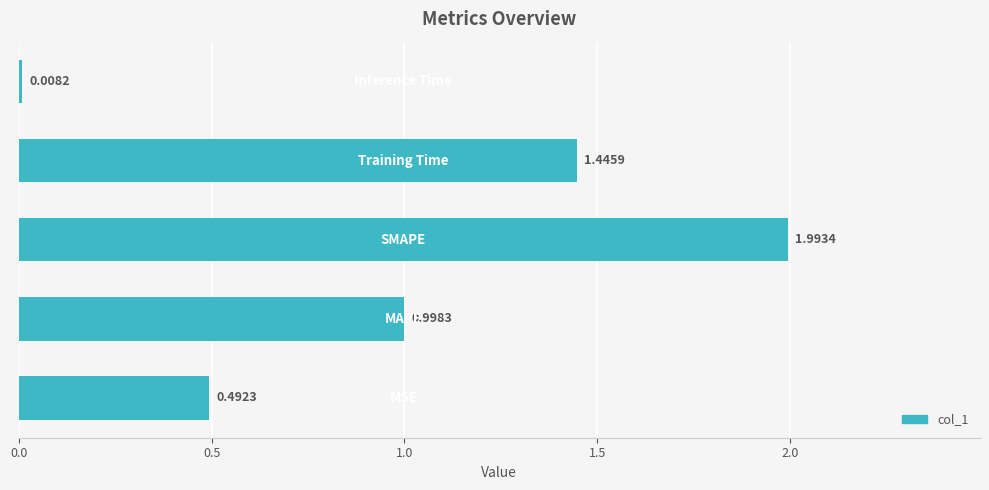

What is the average value?

1.0